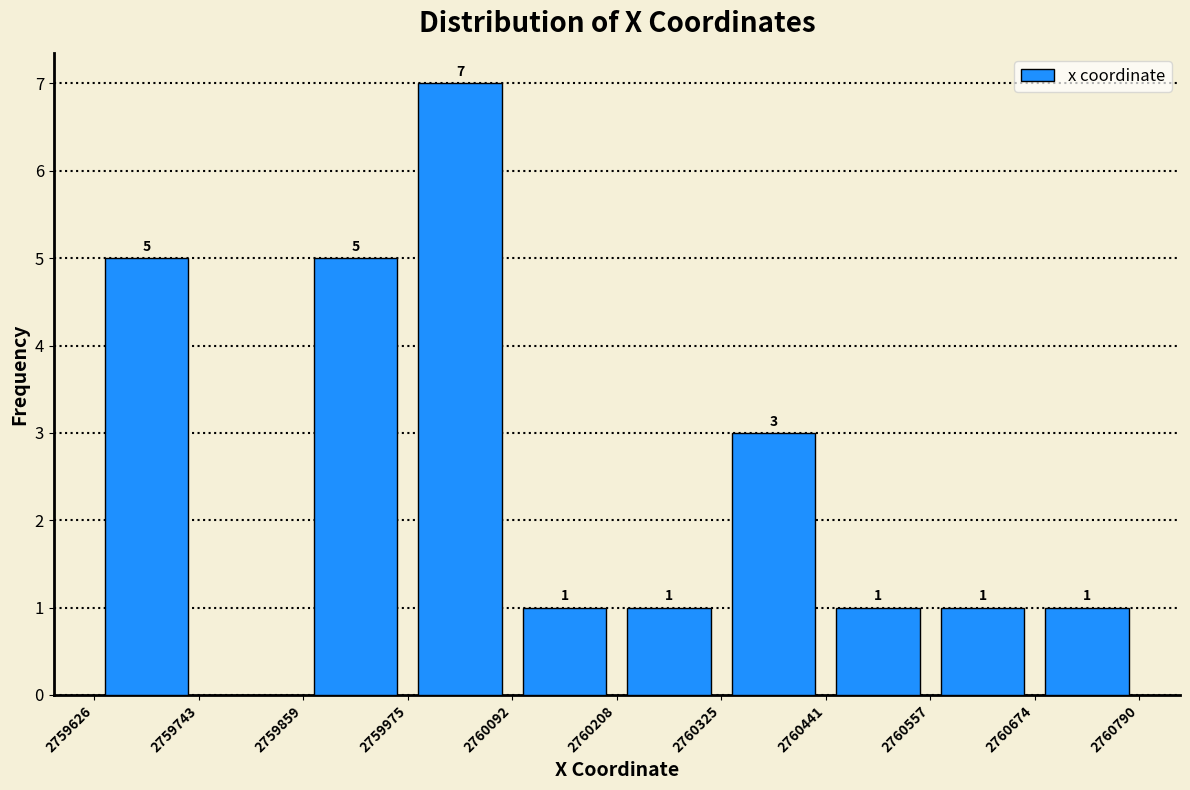

Over which range of the x-axis is the bar tallest?

2759975 to 2760092